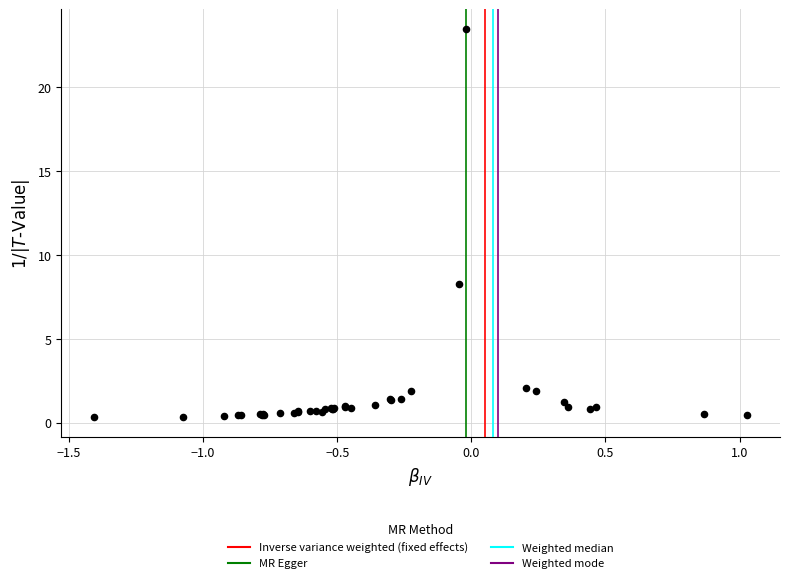

What Y value in the scatter plot is closest to 11?

8.3